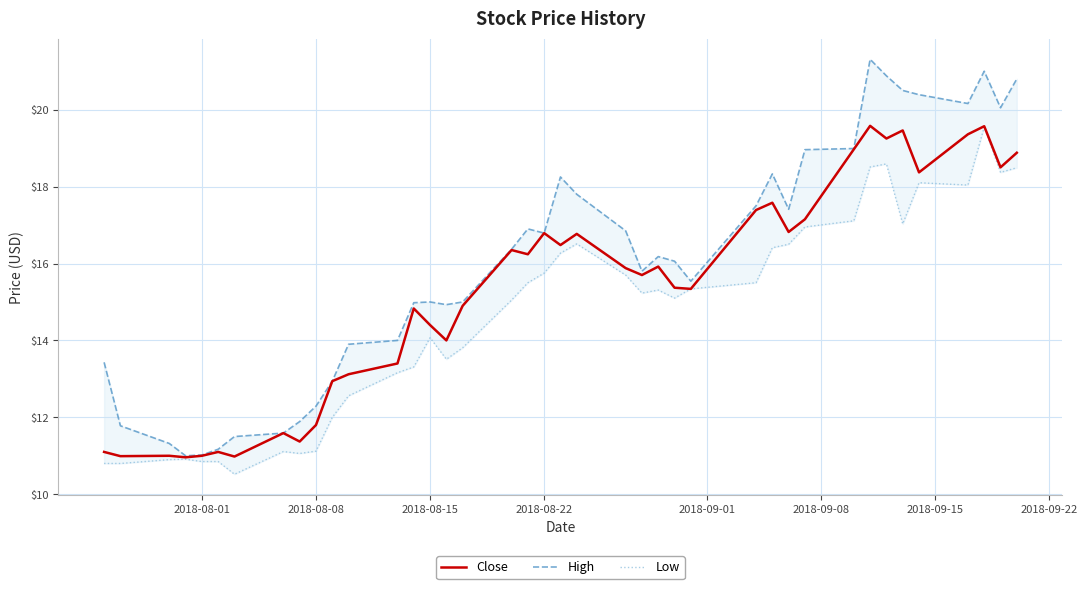

How many lines are shown in the chart?

3